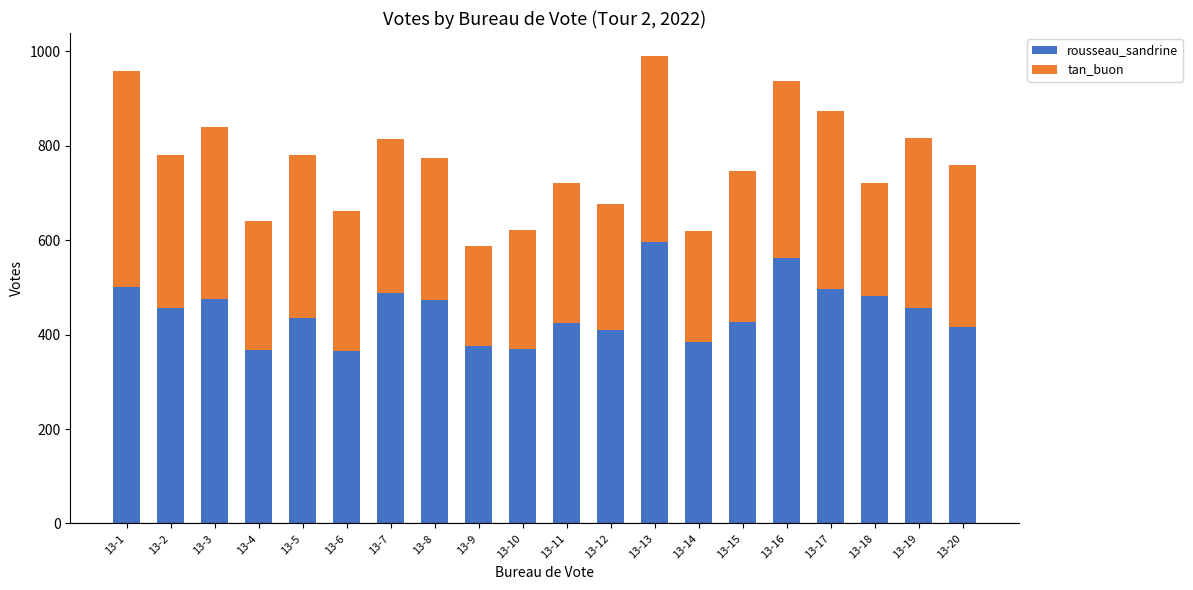

Which category has the highest value in the rousseau_sandrine series?

13-13